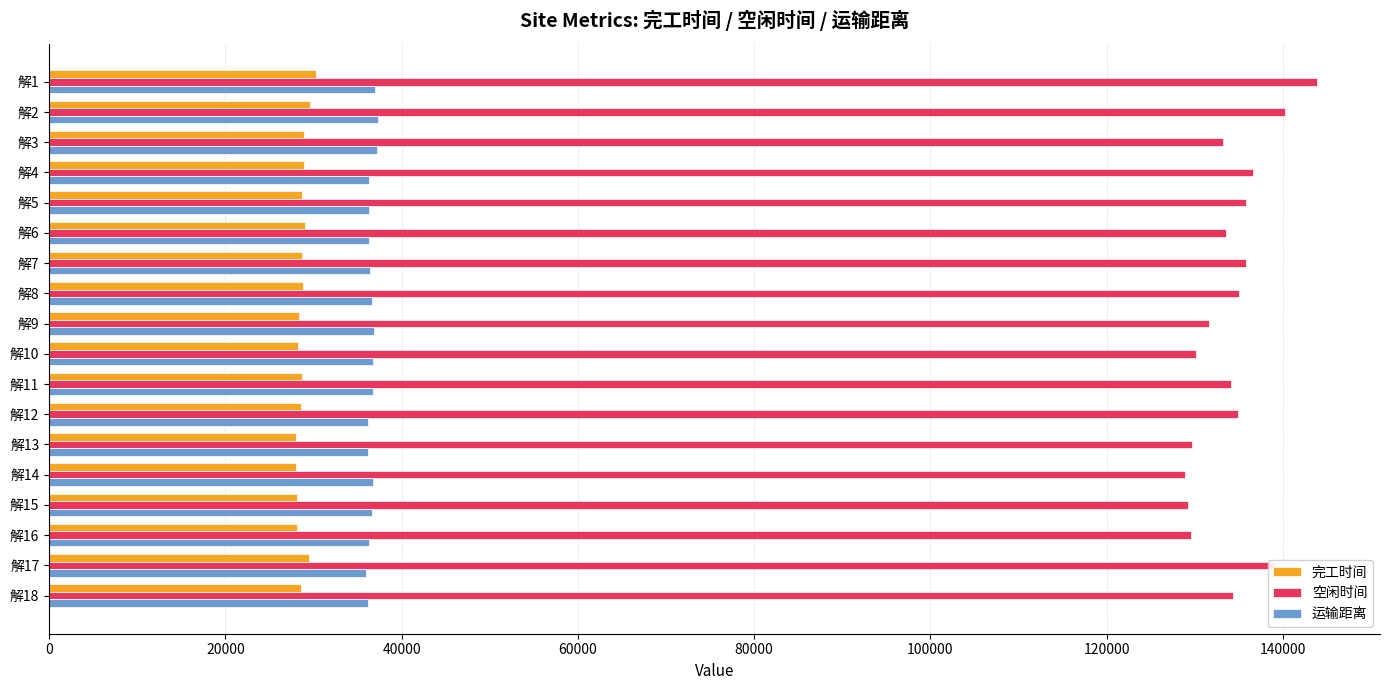

Which series has the widest spread of values?

空闲时间